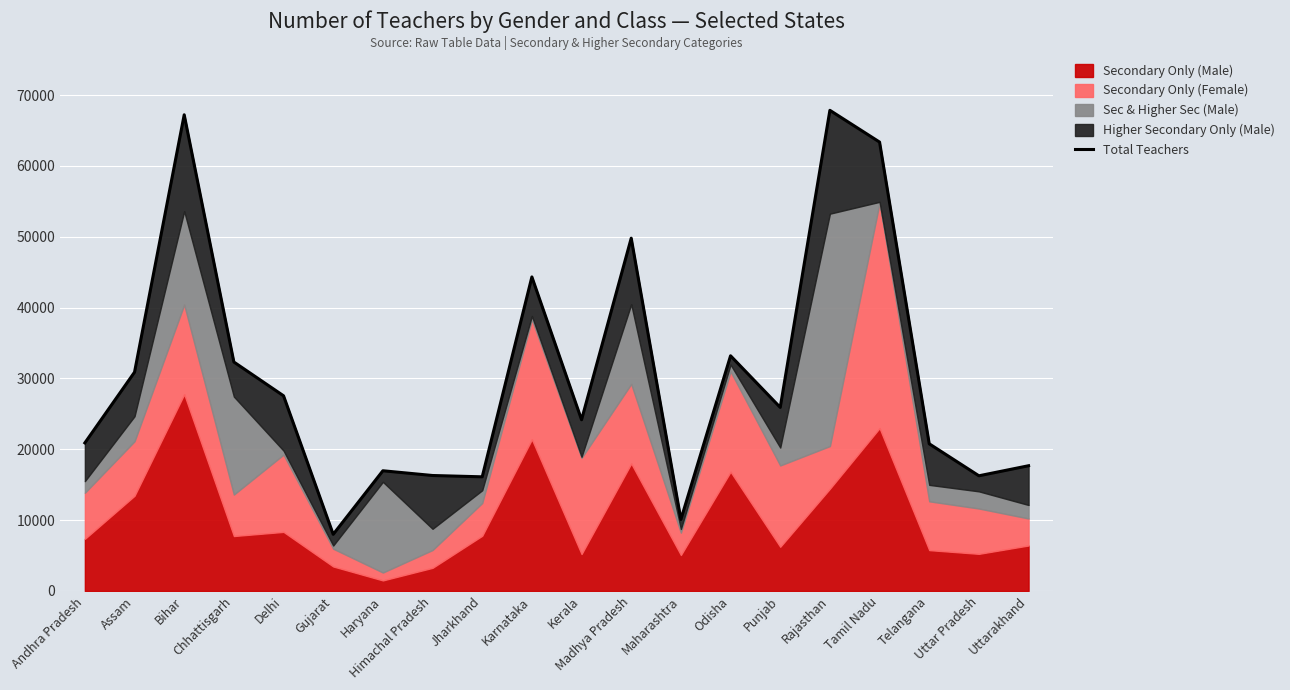

How many interior local peaks (higher than both neighbors) does the data have?

6